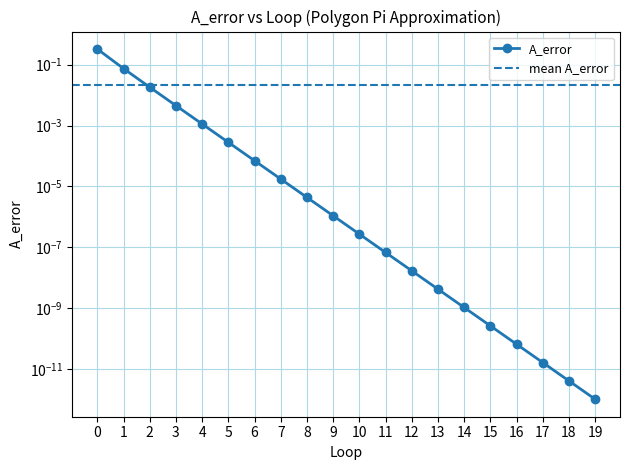

List the labels in order of value, smallest first.

19, 18, 17, 16, 15, 14, 13, 12, 11, 10, 9, 8, 7, 6, 5, 4, 3, 2, 1, 0